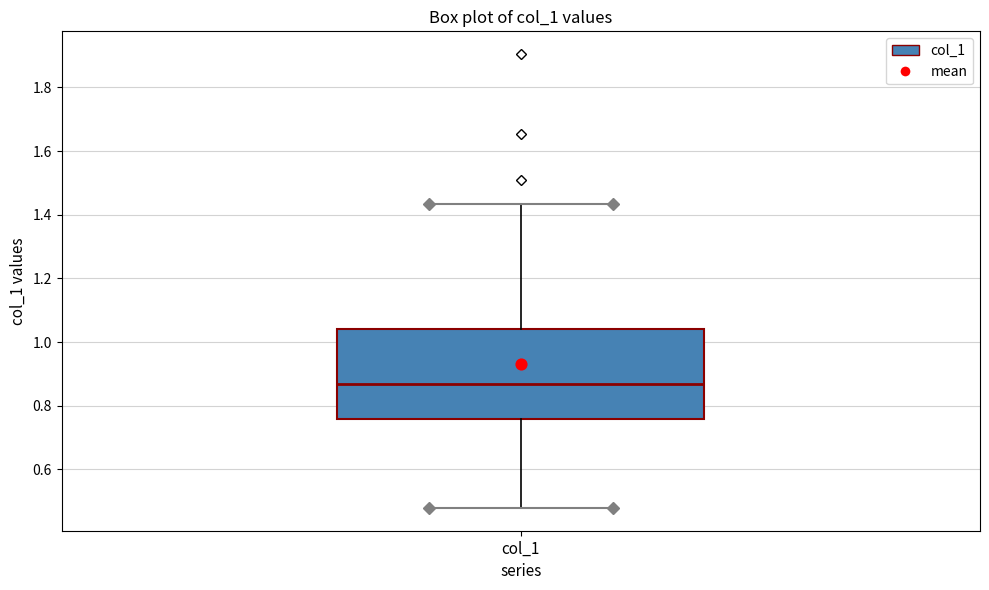

Read this box plot against the y-axis: the position of the median line, the range covered by the box, and the ends of both whiskers. The values are not printed on the chart, so give them approximately, as read against the axis.

median 0.86, box 0.76 to 1.04, whiskers 0.48 to 1.44